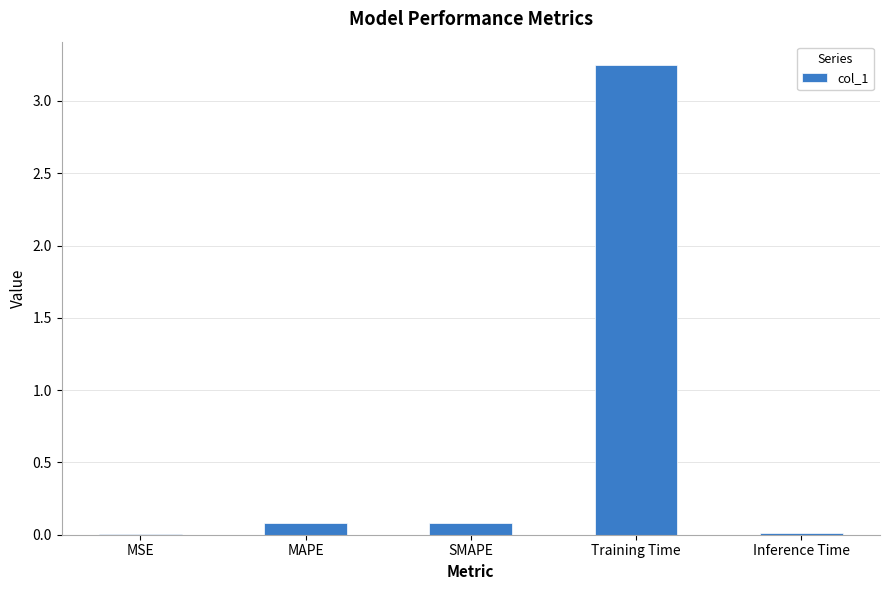

Count the number of data series in this chart.

1